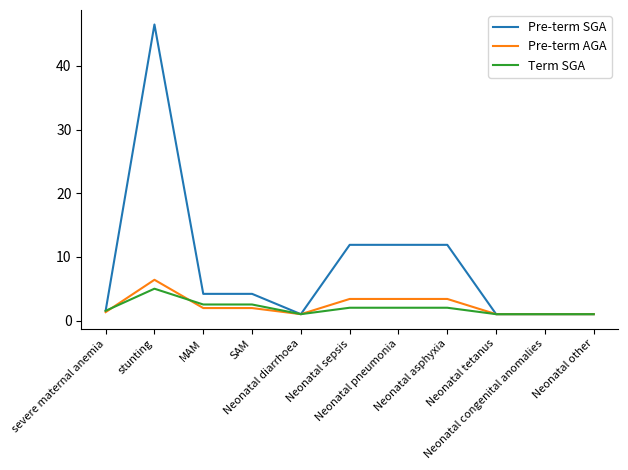

Which series has the widest spread of values?

Pre-term SGA